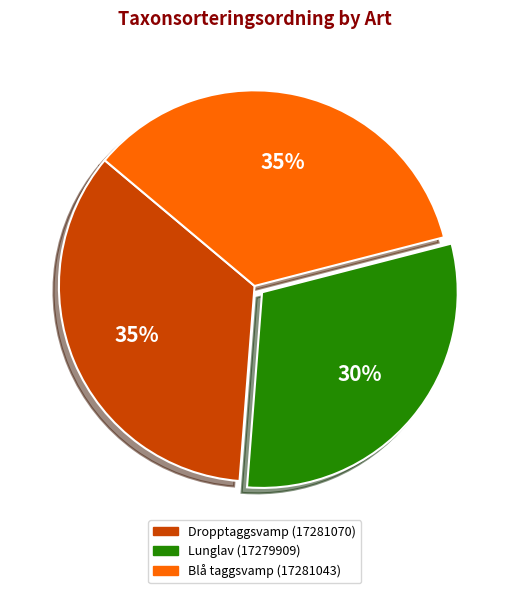

To the nearest percent, what is the combined percentage of Dropptaggsvamp (17281070) and Lunglav (17279909)?

65%